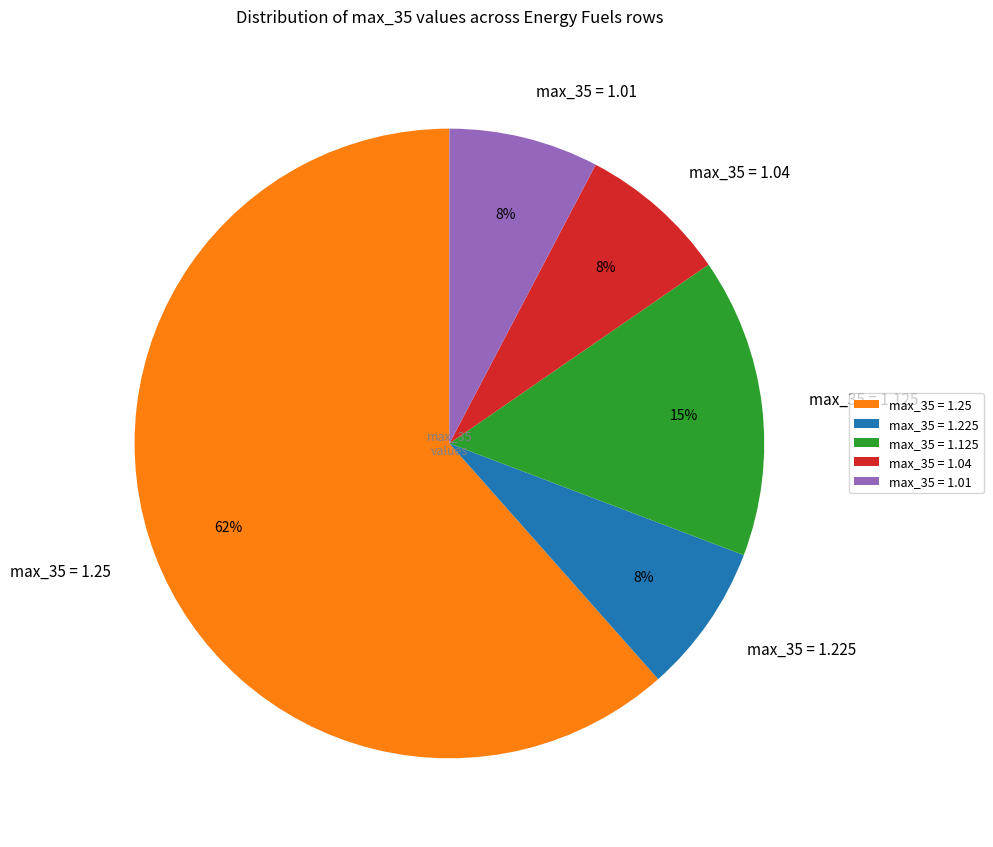

Which category has the biggest portion of the pie?

max_35 = 1.25